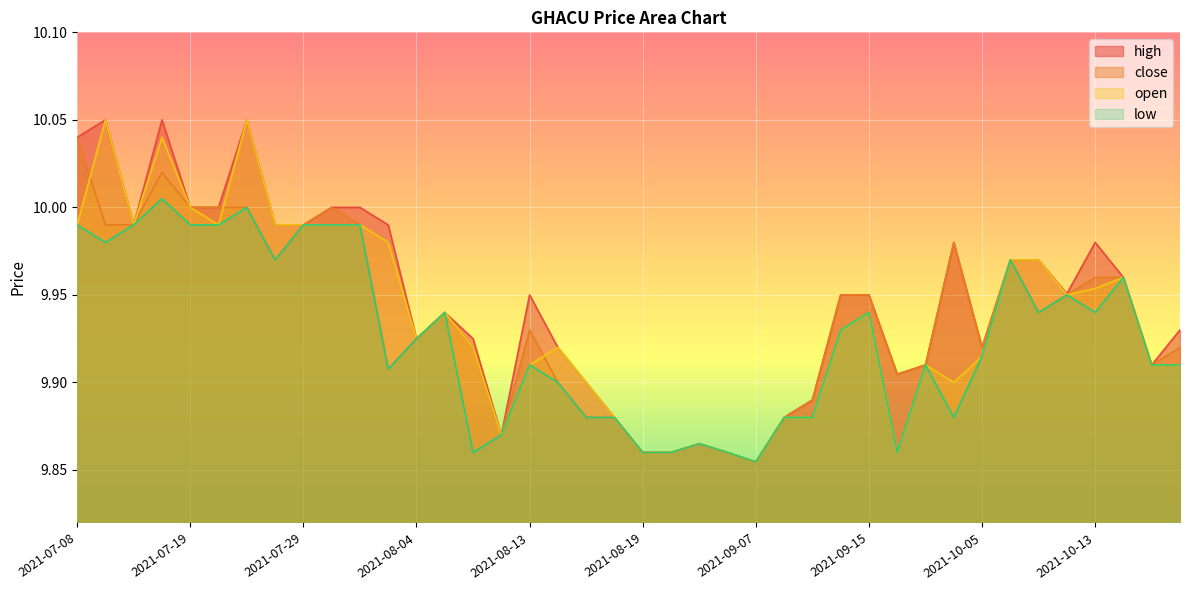

How many lines are shown in the chart?

4